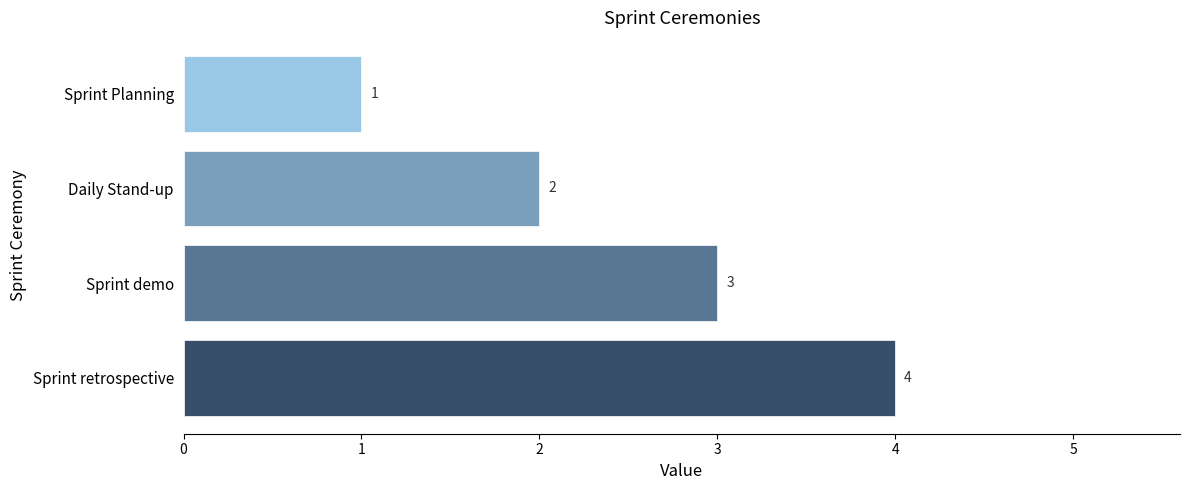

What is the smallest value displayed?

1